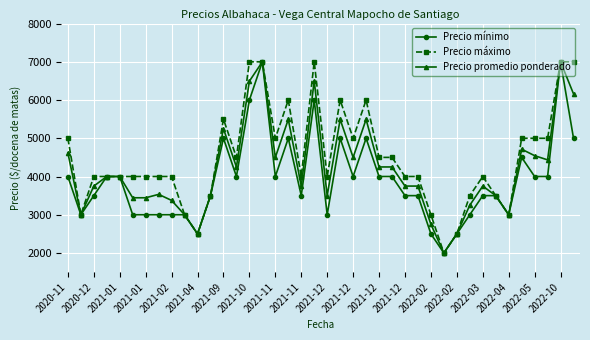

What is the minimum value shown in the chart?

2000